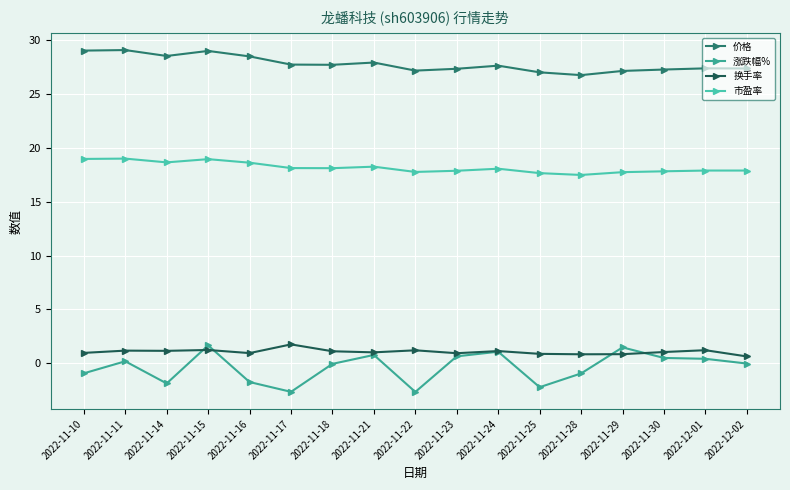

What is the label of the 5th point from the right?

2022-11-28